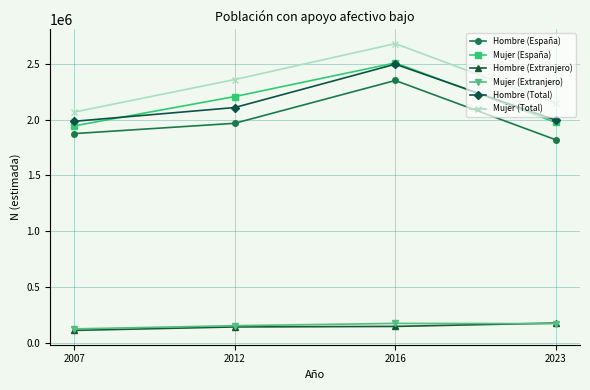

What is the sum of the Hombre (Total) values at 2012 and 2007?

4095546